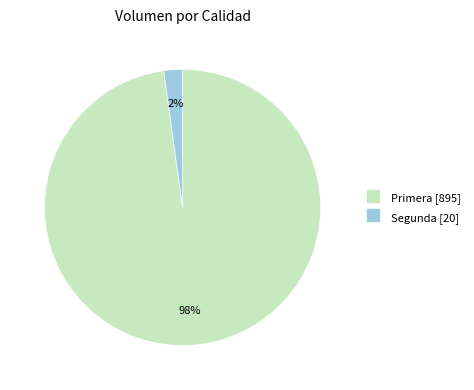

How many slices are in this pie chart?

2